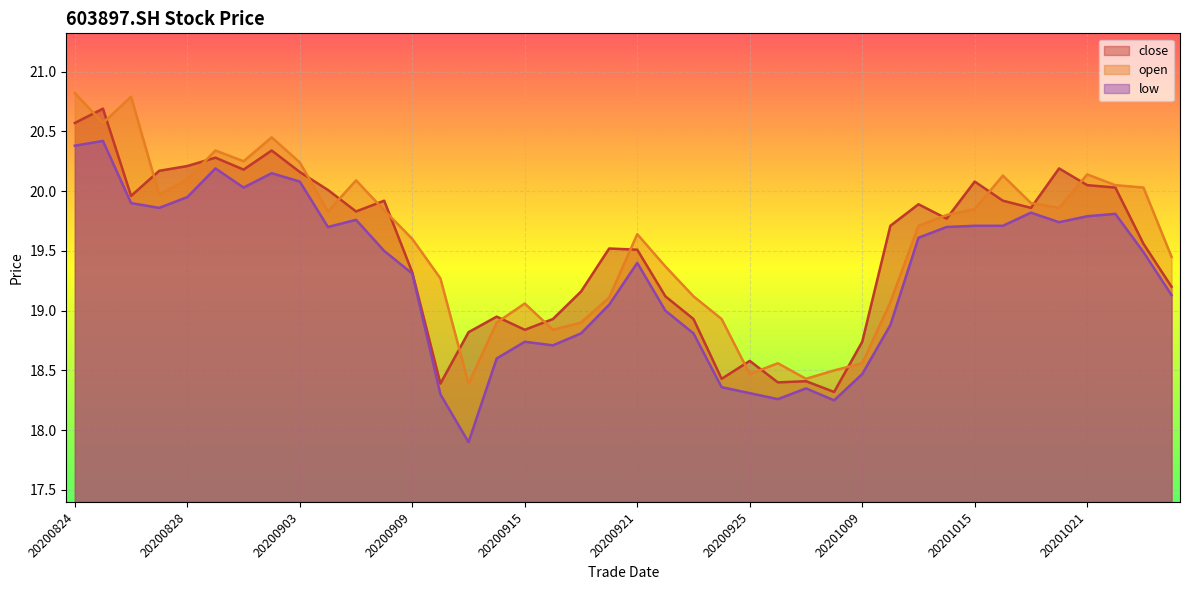

What is the maximum value shown in the chart?

20.8